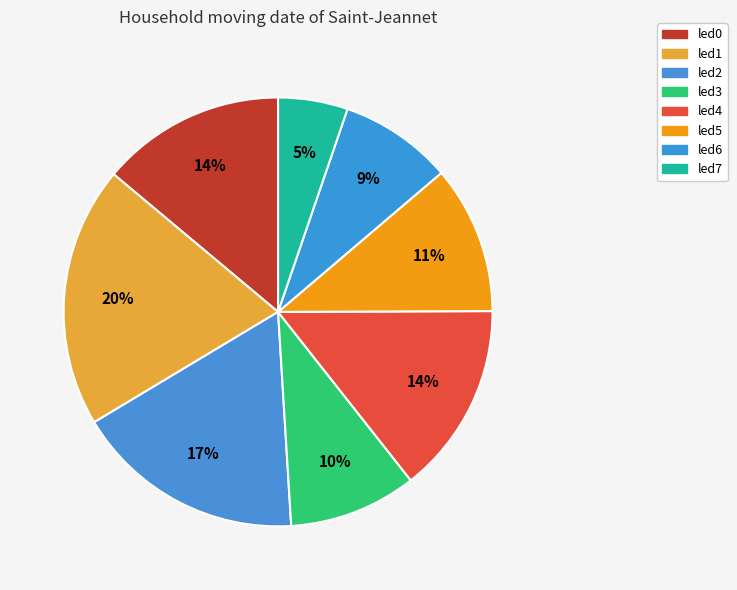

How many slices are in this pie chart?

8